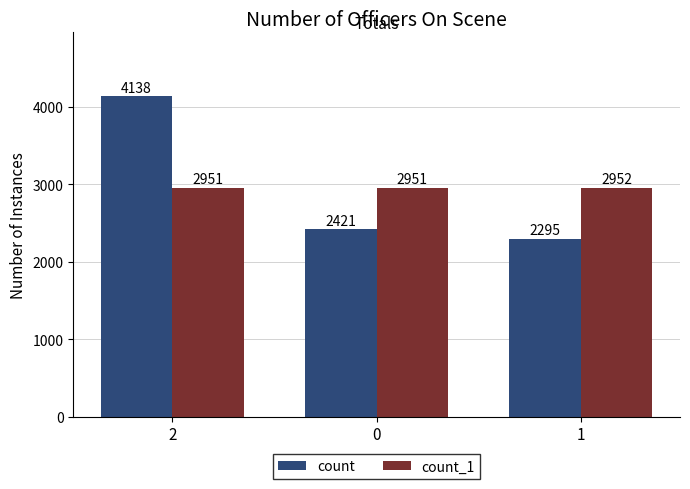

How many groups of bars are there?

3